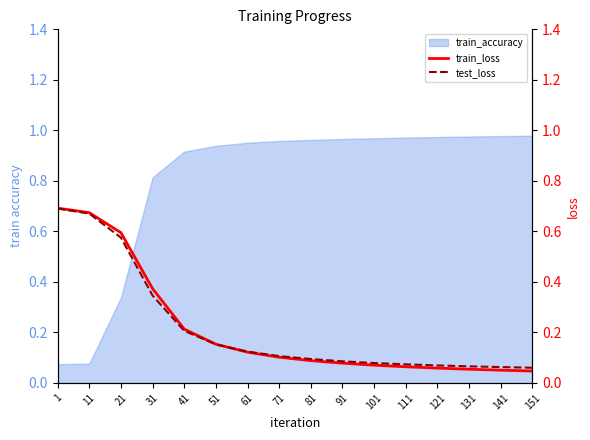

What is the sum of all train_loss values?

3.4